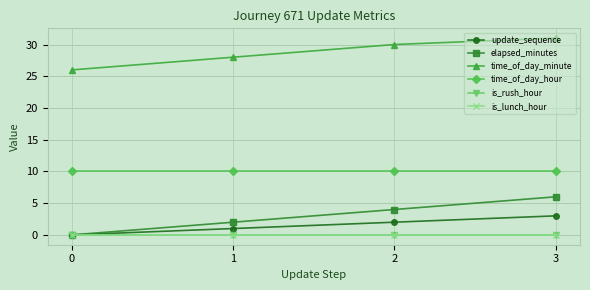

What is the total value across all series at 1?

41